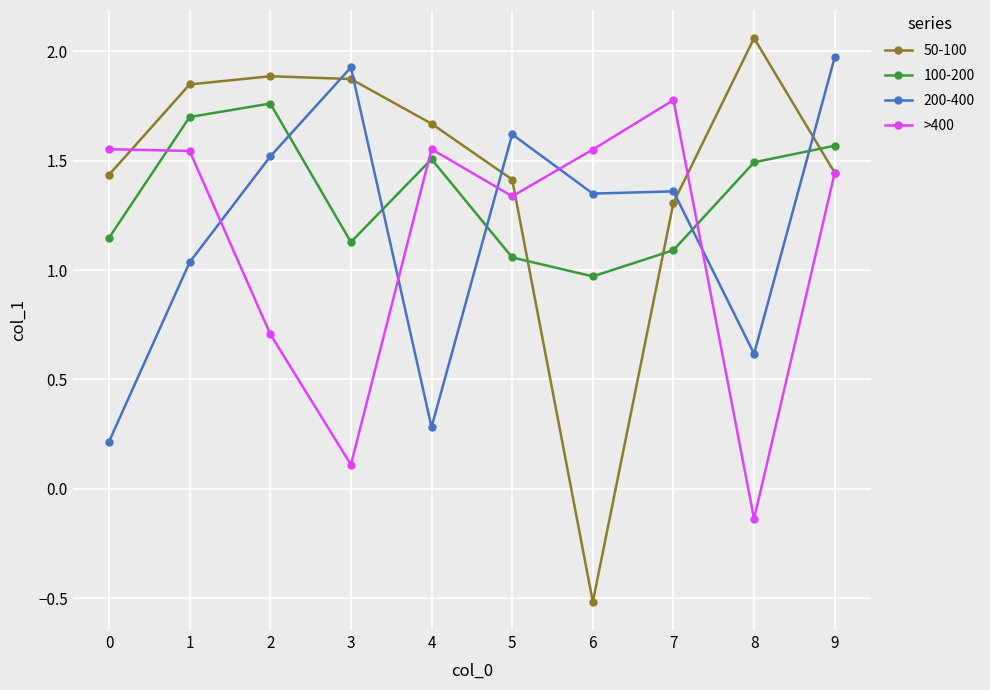

Which series changed the most between 0 and 9?

200-400